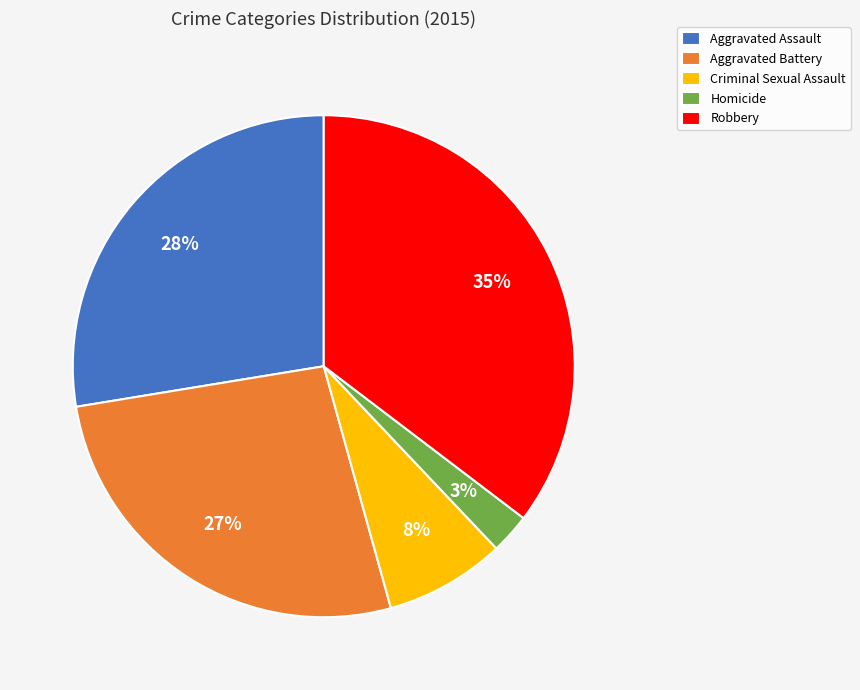

Does Homicide represent more than half of the total?

No